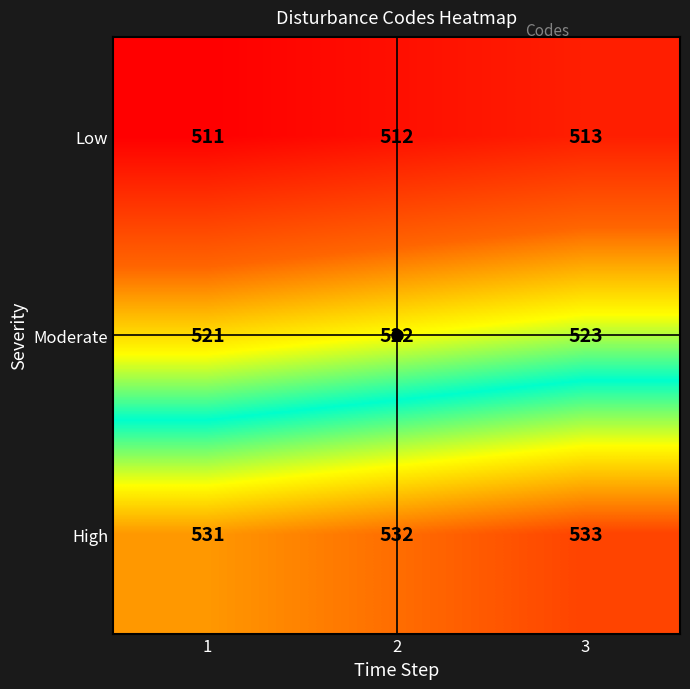

What is the average value of the Low series?

512